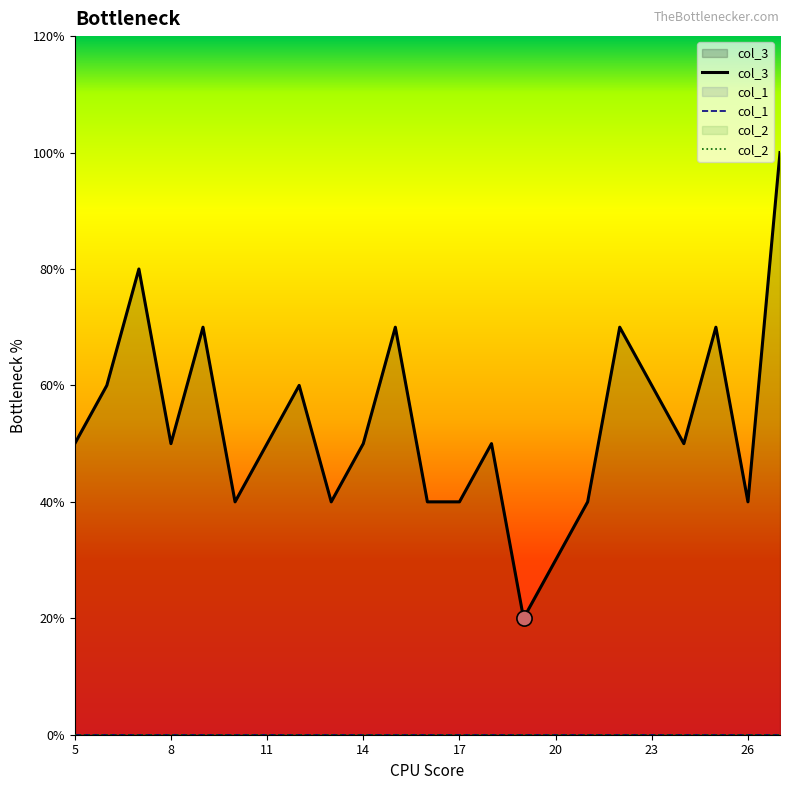

Which series has the largest total across all categories?

col_3